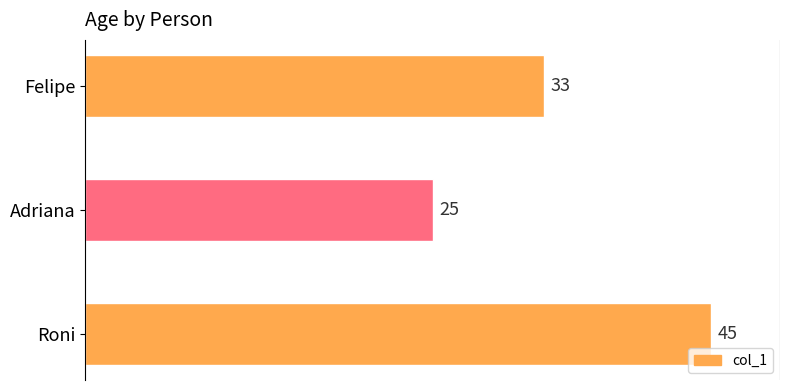

Where is the data nearest to the value 35?

Felipe